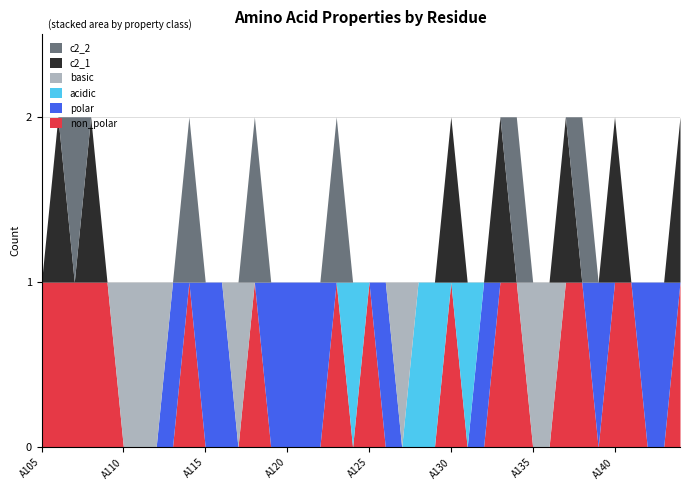

After their last crossing, which series has the higher values: polar or acidic?

polar